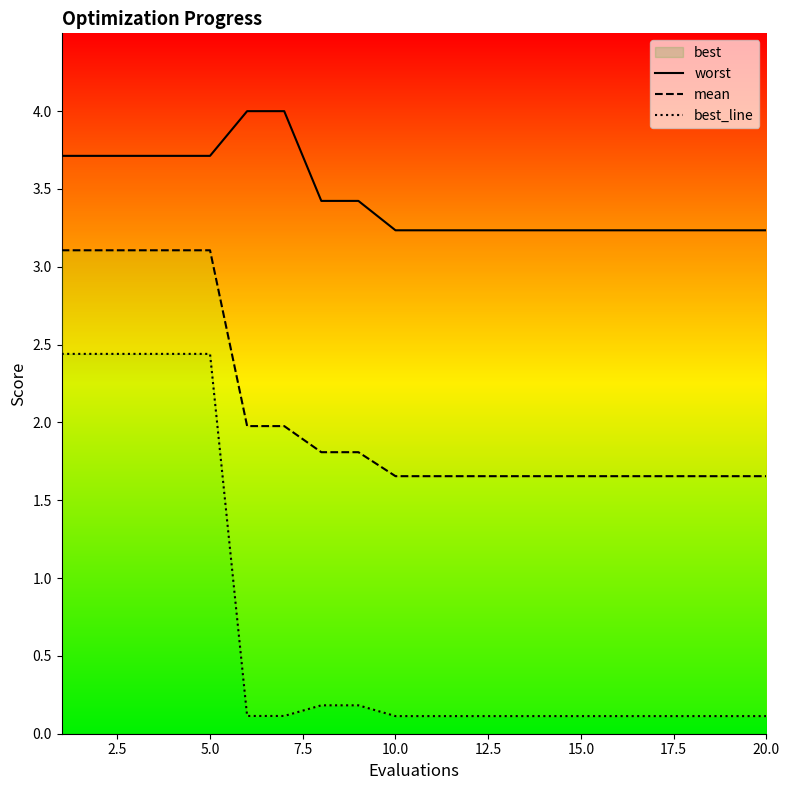

What is the total value across all series at 12.5?

6.1